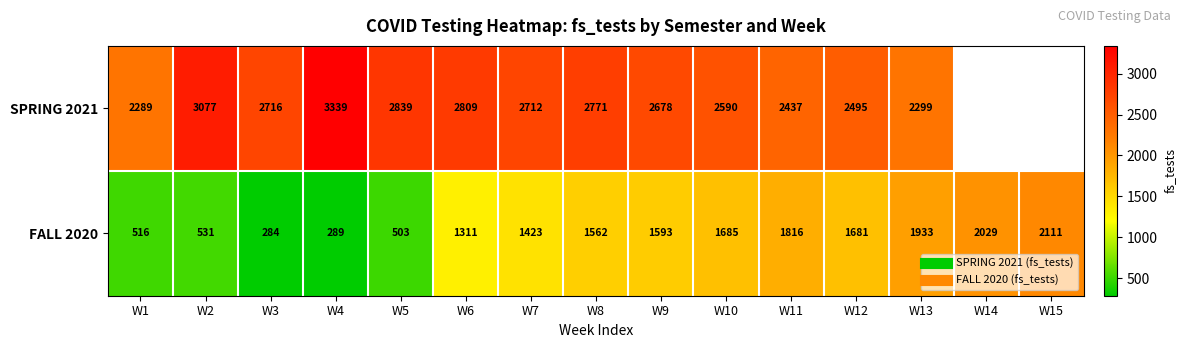

Is it true that SPRING 2021 equals 2289.0 at W1?

True